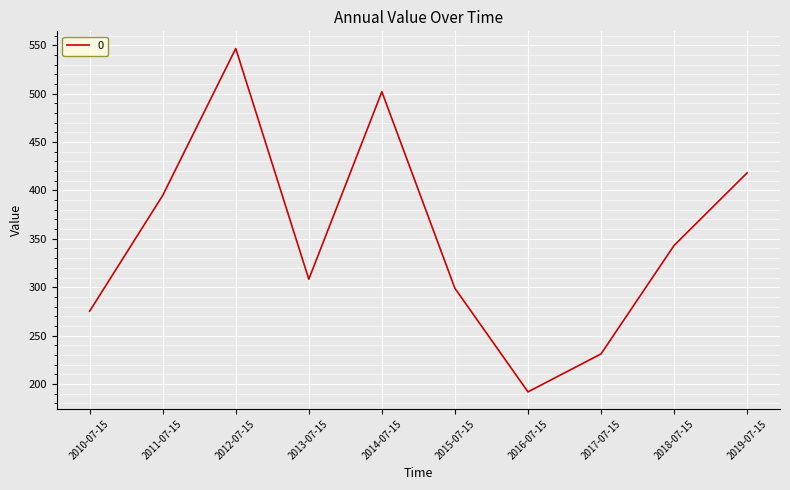

The chart shows a value of 150.3 at 2010-07-15. True or false?

False